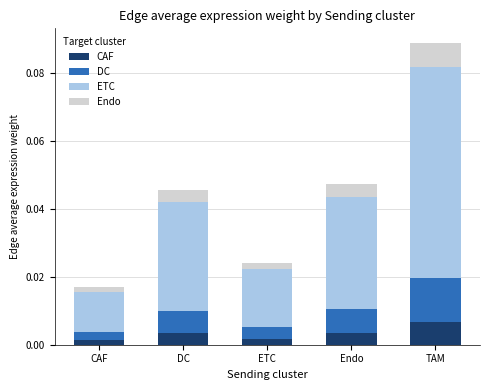

Count the number of categories in the chart.

5